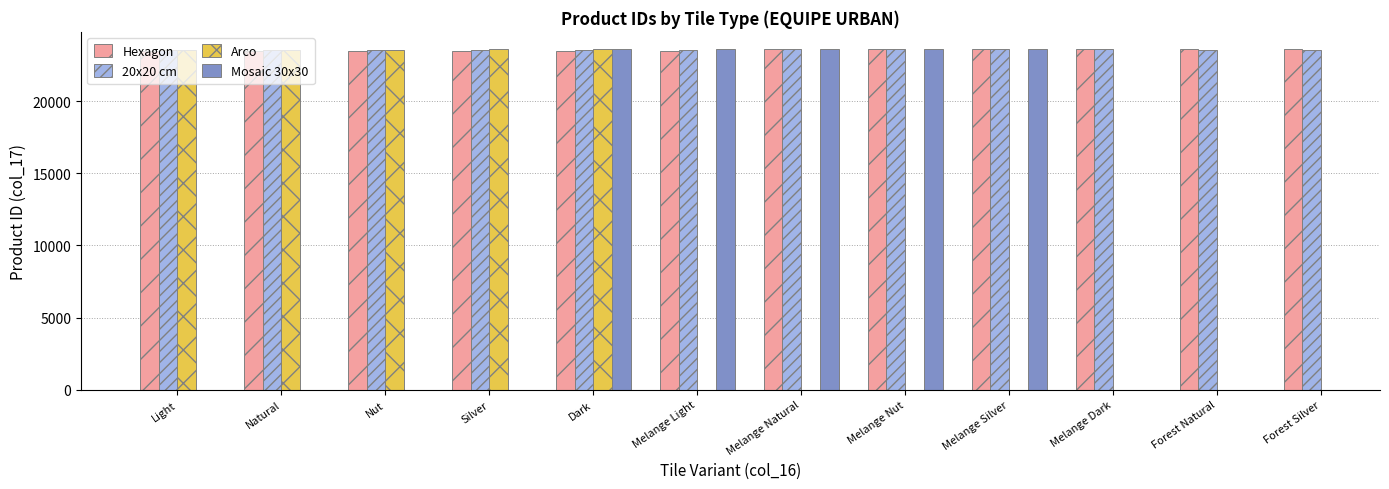

What is the label of the 3rd bar from the right?

Melange Dark